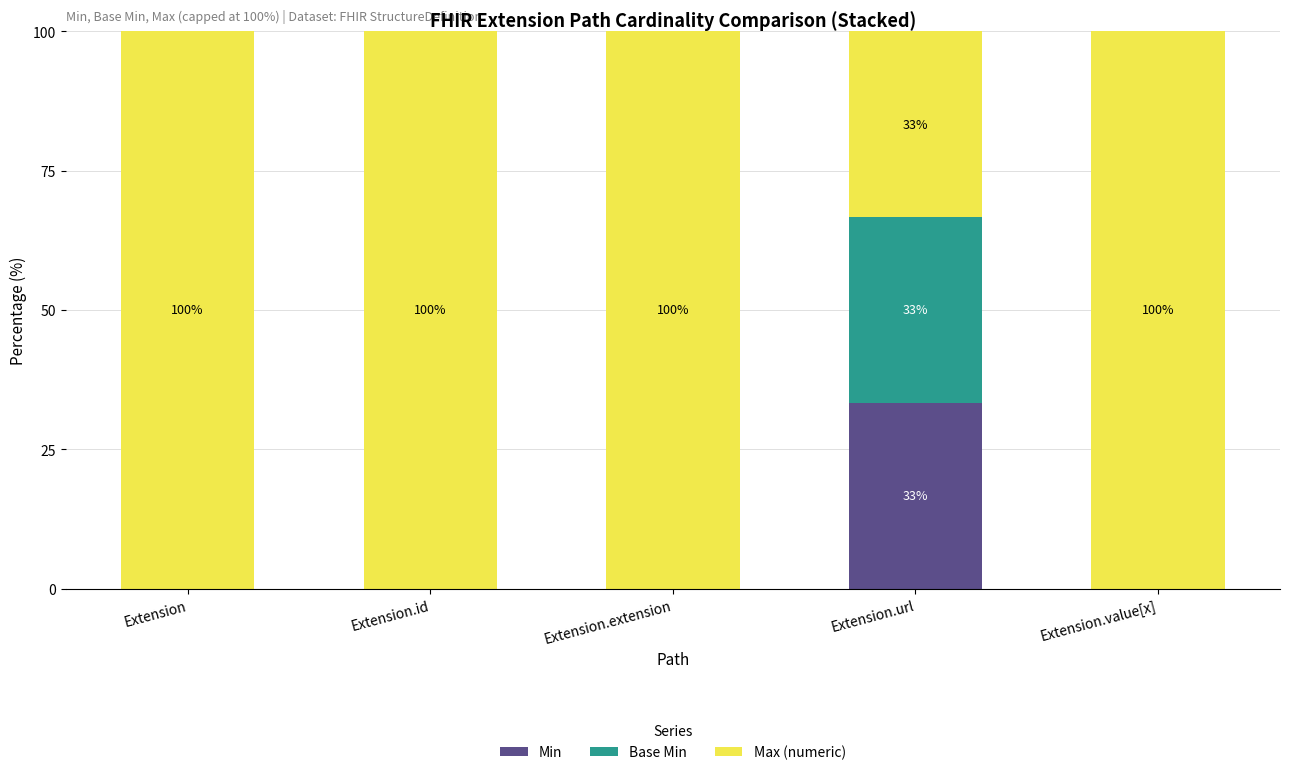

What are all the series names shown in the legend?

Min, Base Min, Max (numeric)